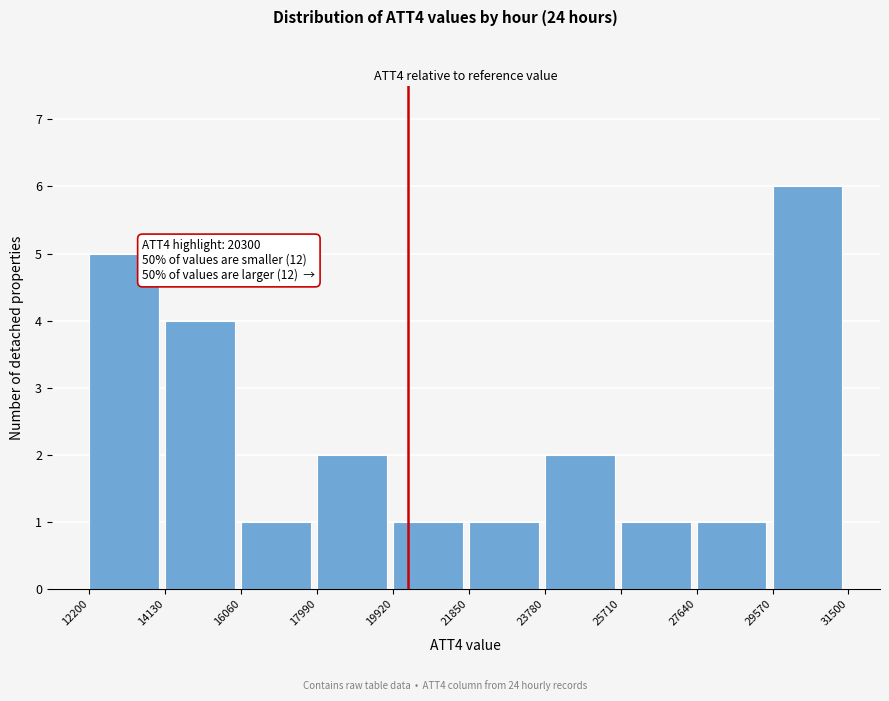

Over which range of the x-axis is the bar tallest?

29570 to 31500